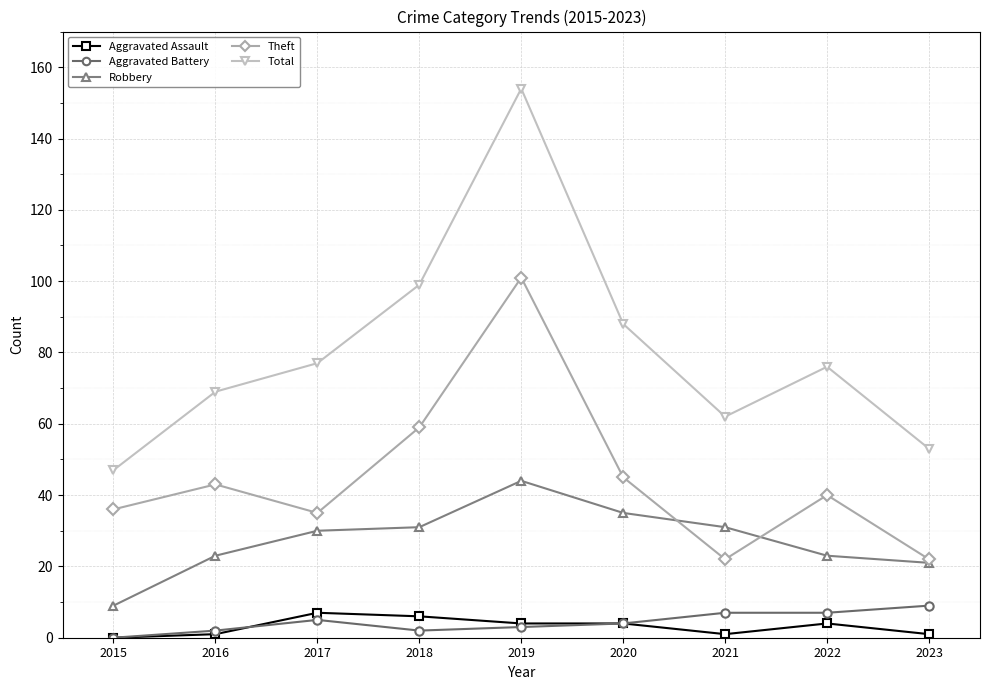

Reading left to right, list all the values displayed in this chart.

Aggravated Assault: 2015=0	2016=1	2017=7	2018=6	2019=4	2020=4	2021=1	2022=4	2023=1
Aggravated Battery: 2015=0	2016=2	2017=5	2018=2	2019=3	2020=4	2021=7	2022=7	2023=9
Robbery: 2015=9	2016=23	2017=30	2018=31	2019=44	2020=35	2021=31	2022=23	2023=21
Theft: 2015=36	2016=43	2017=35	2018=59	2019=101	2020=45	2021=22	2022=40	2023=22
Total: 2015=47	2016=69	2017=77	2018=99	2019=154	2020=88	2021=62	2022=76	2023=53